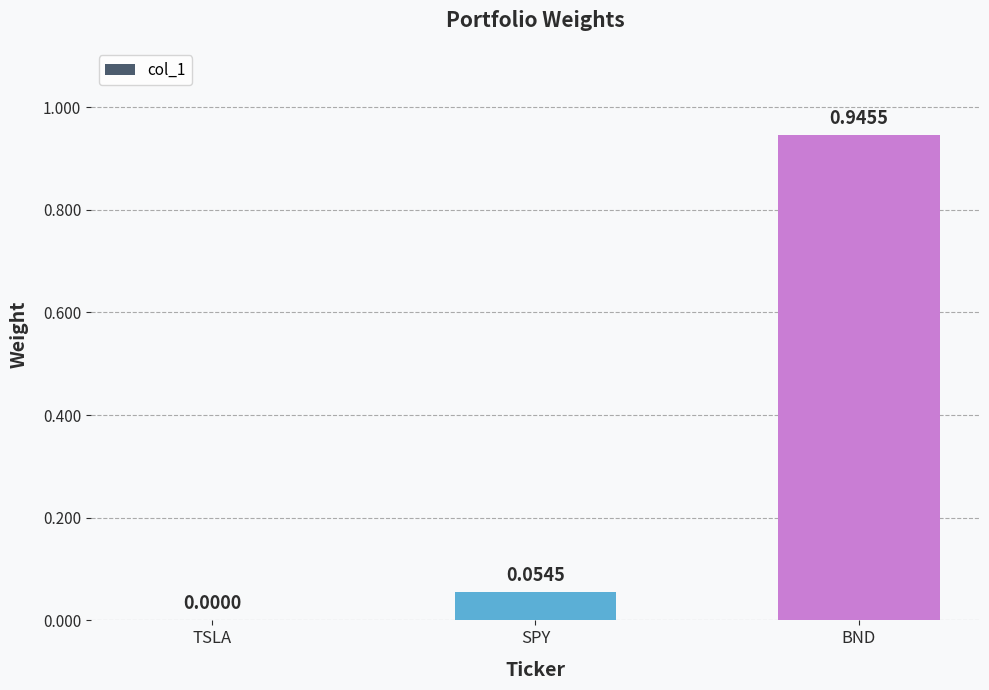

Which category has the highest value across all series?

BND